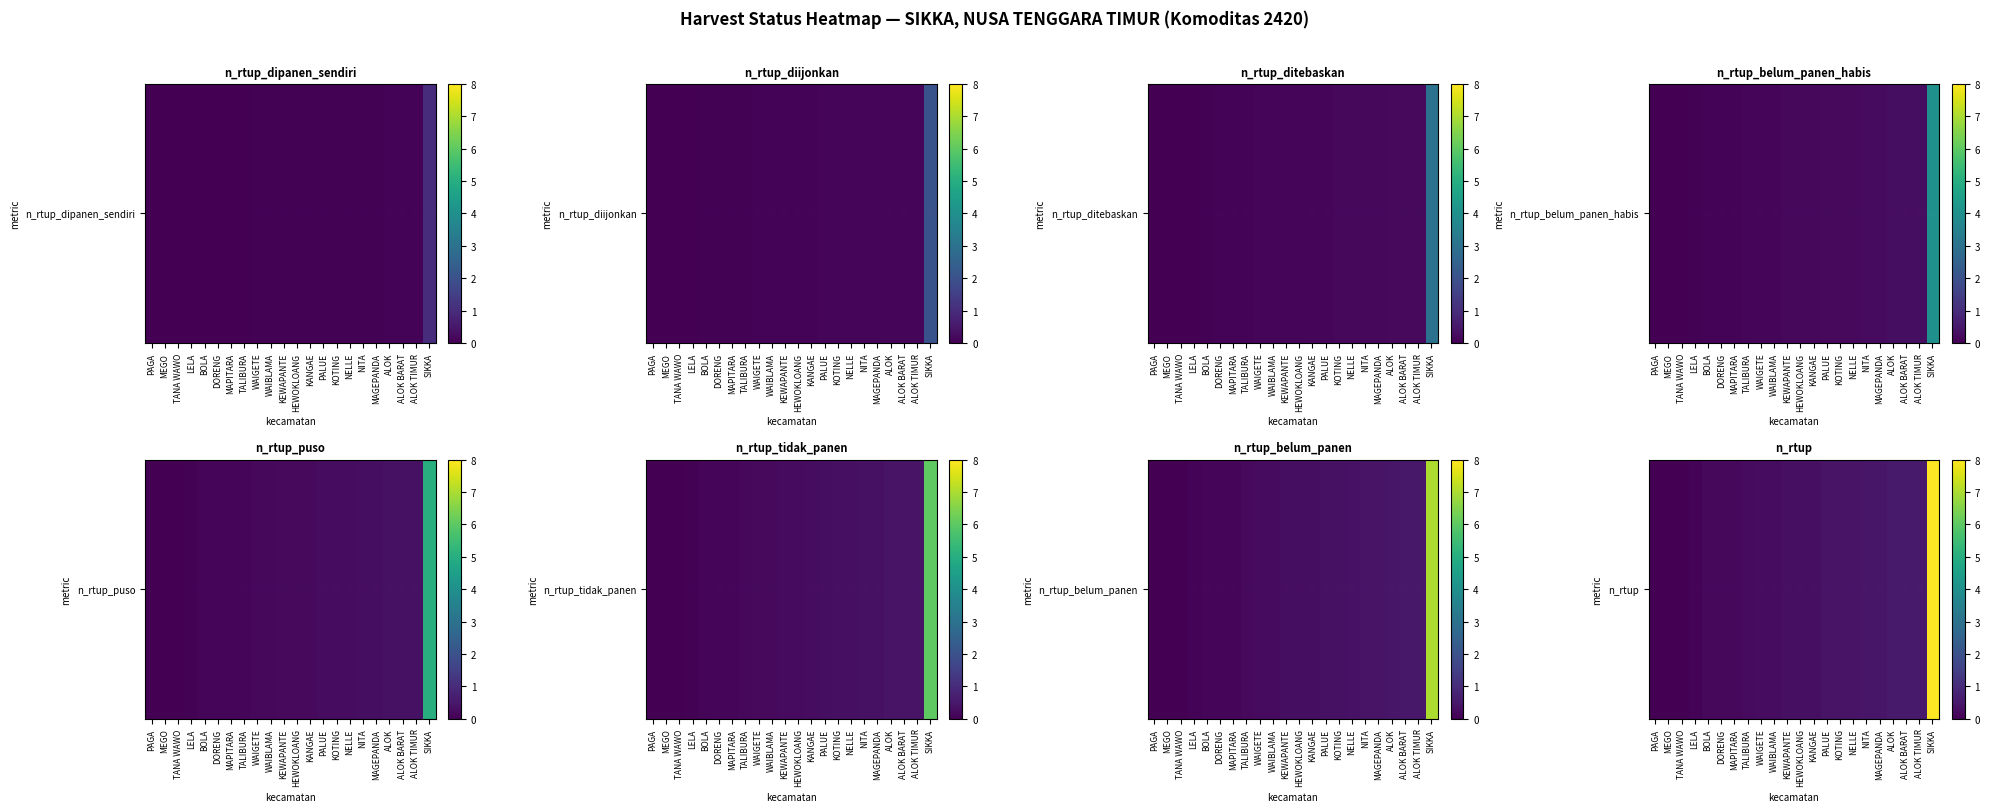

At which category is the sum across all series the highest?

SIKKA